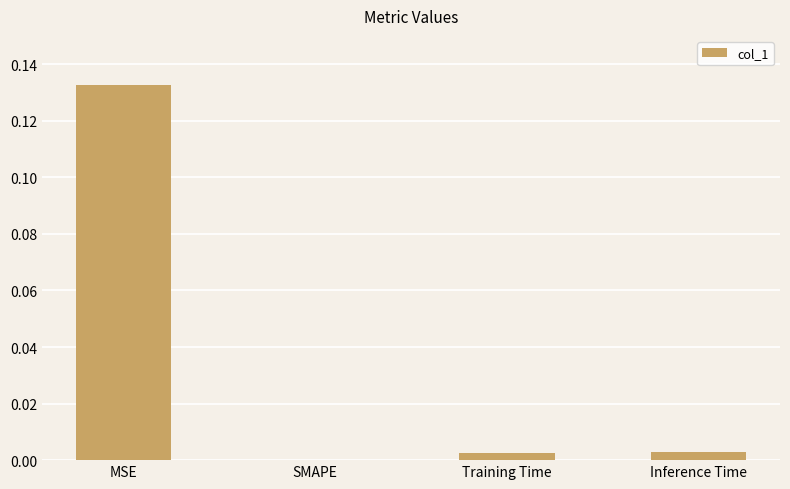

Which label corresponds to the largest value in the chart?

MSE